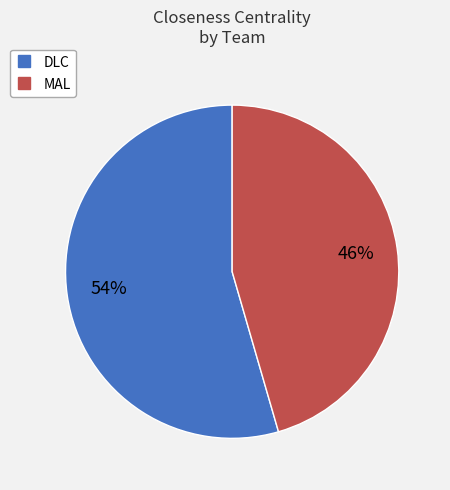

What is the largest slice in the pie chart?

DLC